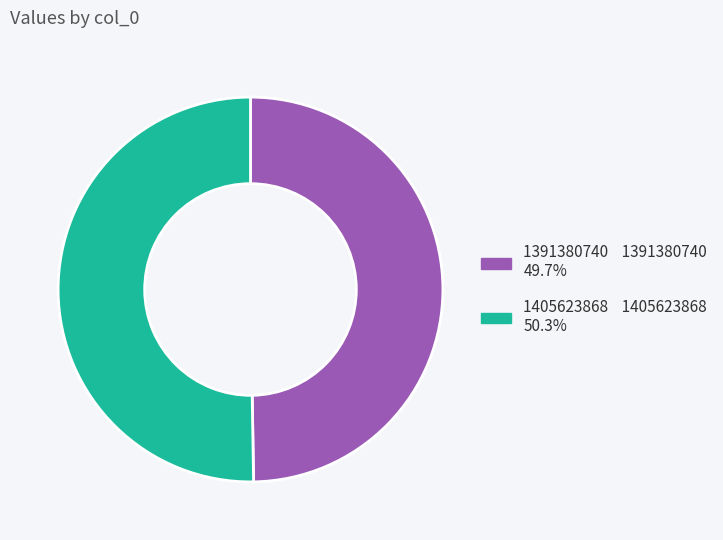

Count the number of slices in the pie.

2